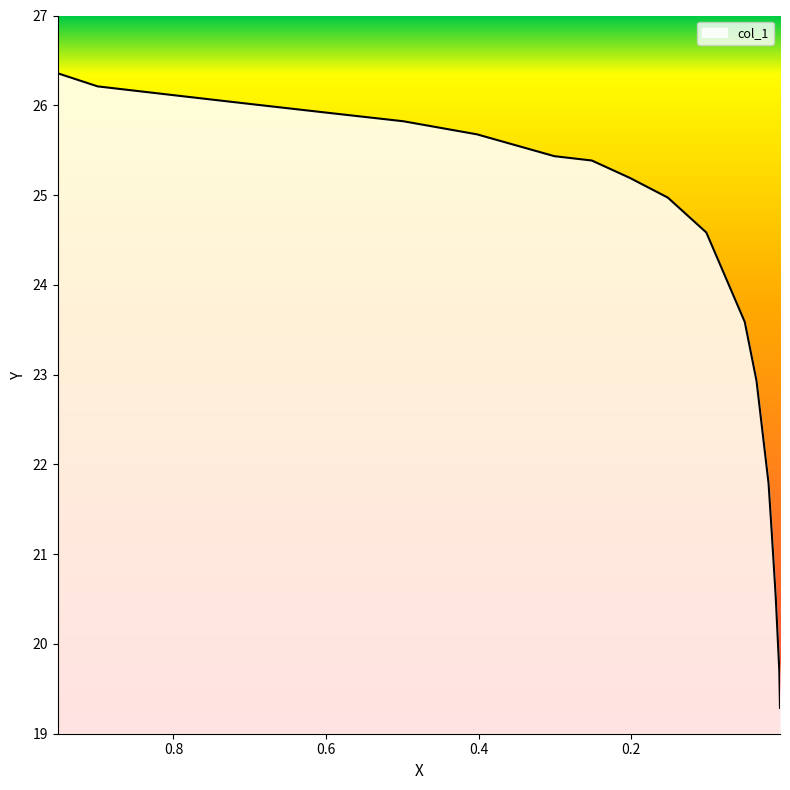

Reading right to left, what are all the values shown in this chart?

0.0047=19.3	0.0056=19.7	0.0103=20.5	0.0158=21.3	0.0197=21.8	0.0355=22.9	0.0509=23.6	0.1013=24.6	0.1518=25.0	0.2014=25.2	0.2514=25.4	0.3006=25.4	0.4019=25.7	0.4985=25.8	0.6003=25.9	0.7012=26.0	0.8008=26.1	0.8995=26.2	0.9517=26.4